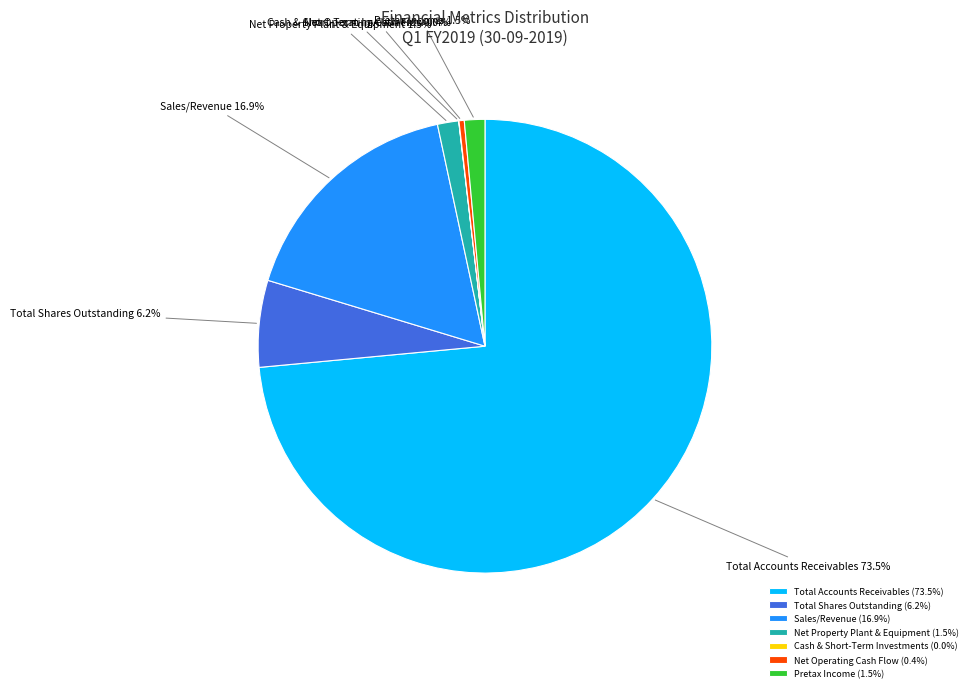

Does Sales/Revenue represent more than half of the total?

No